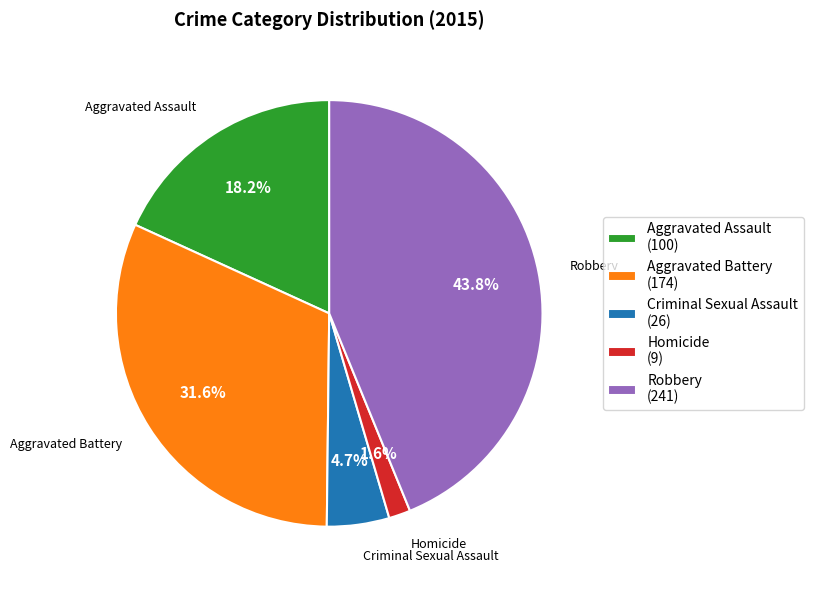

To the nearest percent, what is the difference between the largest and smallest slice percentages?

42%